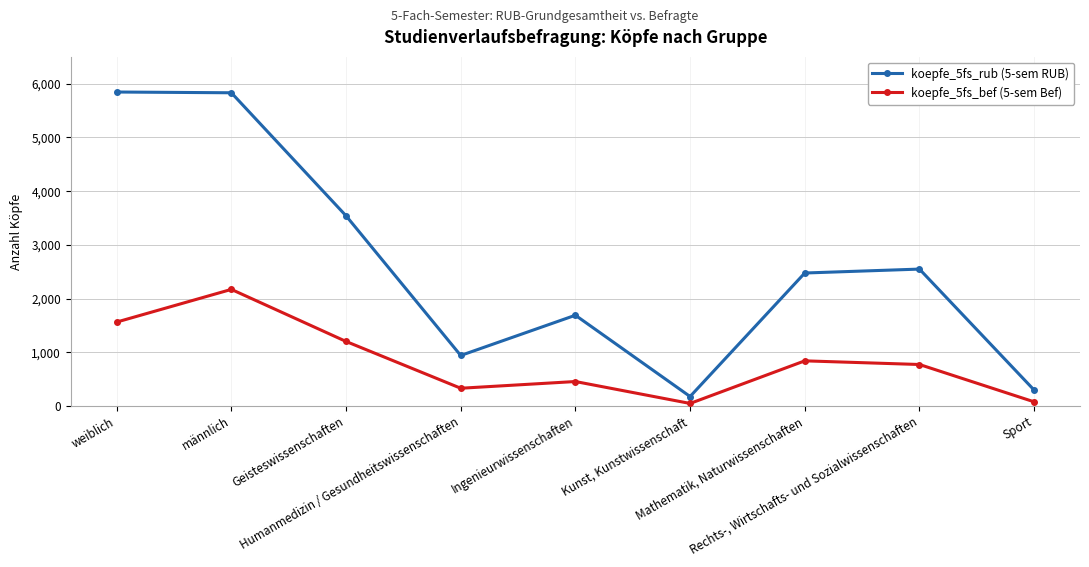

True or false: koepfe_5fs_bef (5-sem Bef) has more than 1 interior local peaks.

True